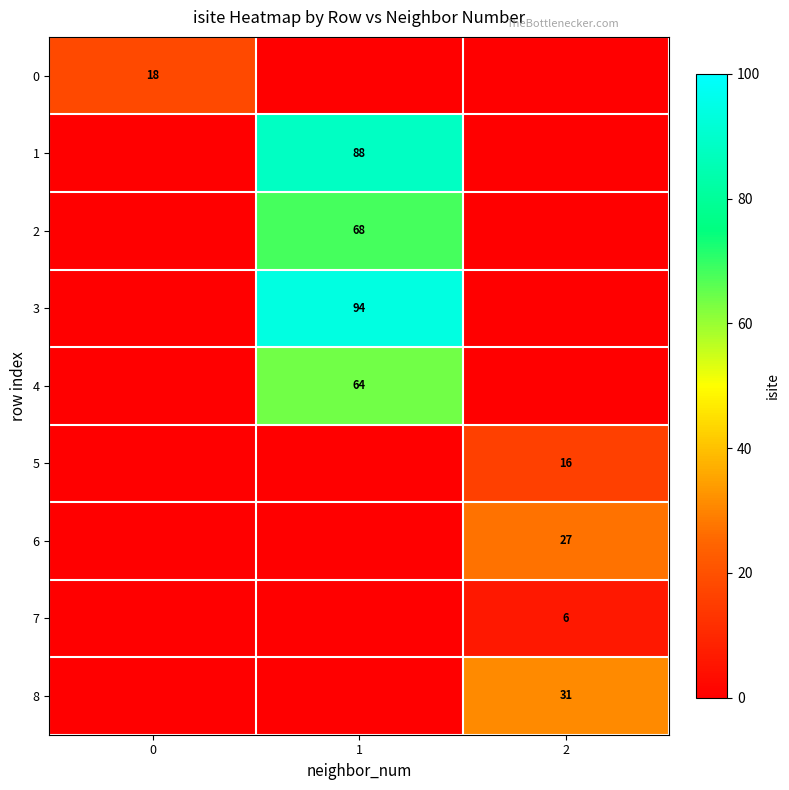

Is it true that 2 equals 68 at 1?

True